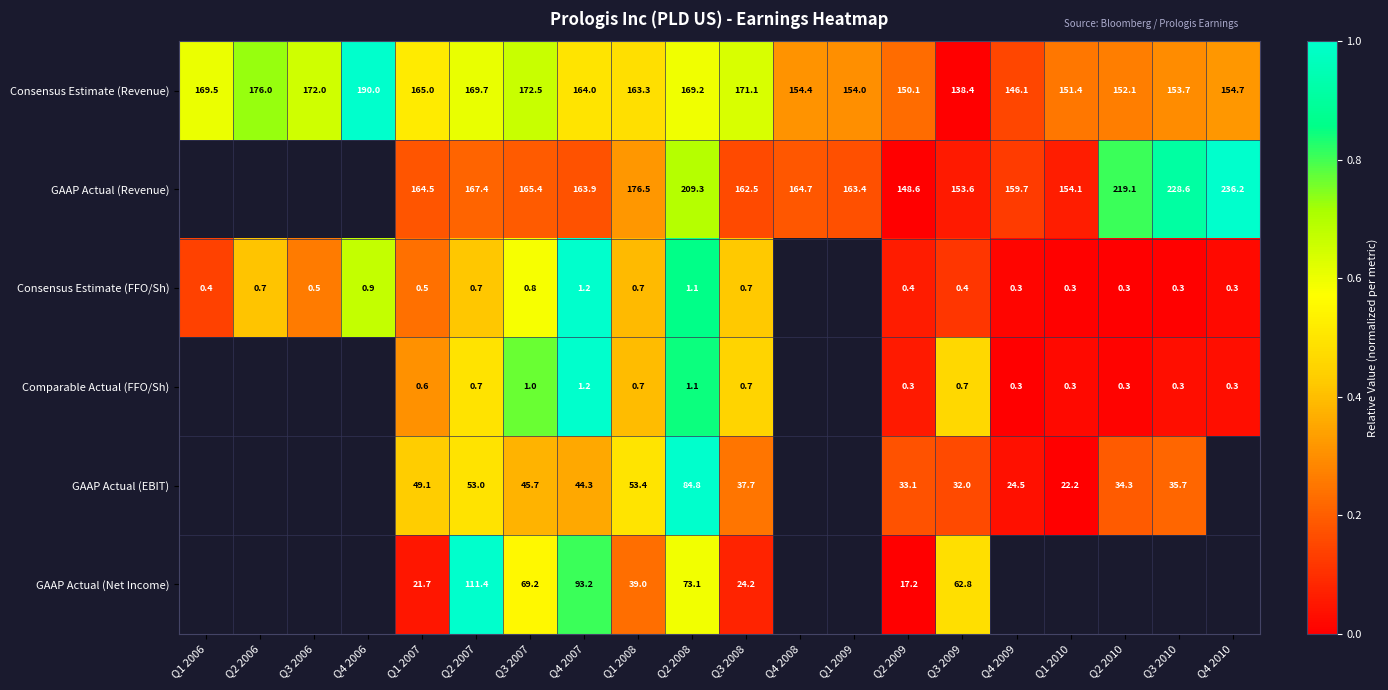

Is the value of Comparable Actual (FFO/Sh) at Q1 2010 greater than the value of GAAP Actual (EBIT) at Q2 2010?

No